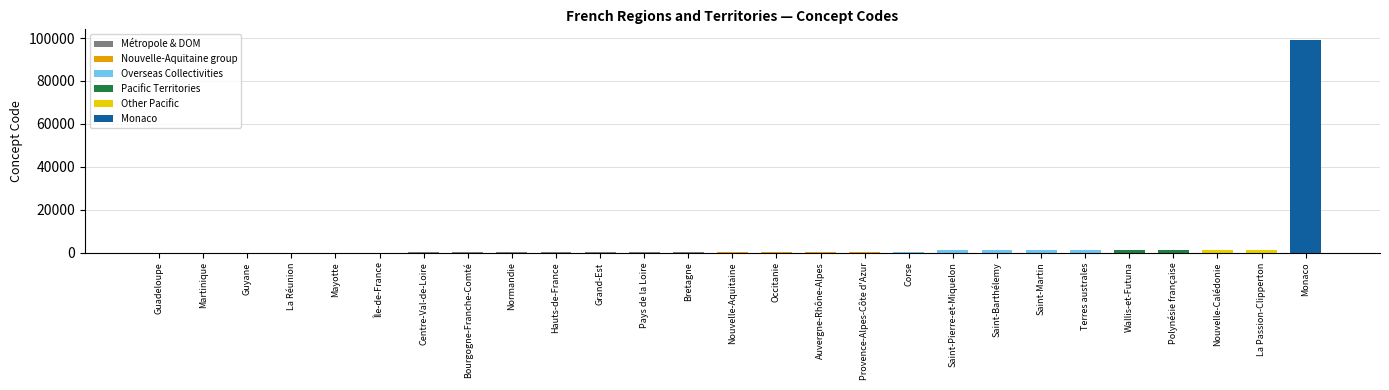

List the labels in order of value, largest first.

Monaco, La Passion-Clipperton, Nouvelle-Calédonie, Polynésie française, Wallis-et-Futuna, Terres australes, Saint-Martin, Saint-Barthélemy, Saint-Pierre-et-Miquelon, Corse, Provence-Alpes-Côte d'Azur, Auvergne-Rhône-Alpes, Occitanie, Nouvelle-Aquitaine, Bretagne, Pays de la Loire, Grand-Est, Hauts-de-France, Normandie, Bourgogne-Franche-Comté, Centre-Val-de-Loire, Île-de-France, Mayotte, La Réunion, Guyane, Martinique, Guadeloupe